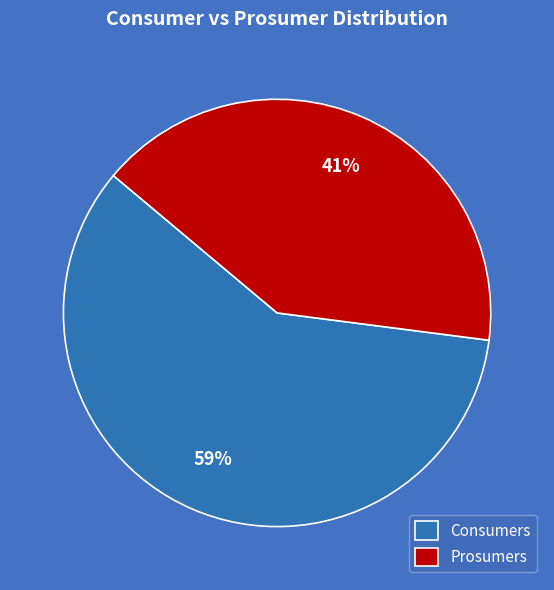

Rank the categories by value from lowest to highest.

Prosumers, Consumers